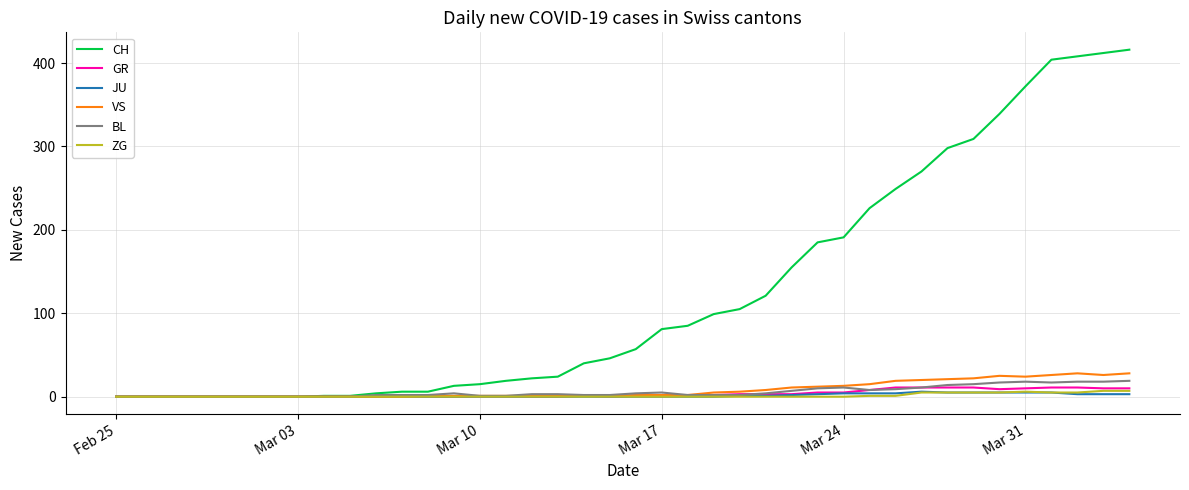

Which series has the largest total across all categories?

CH